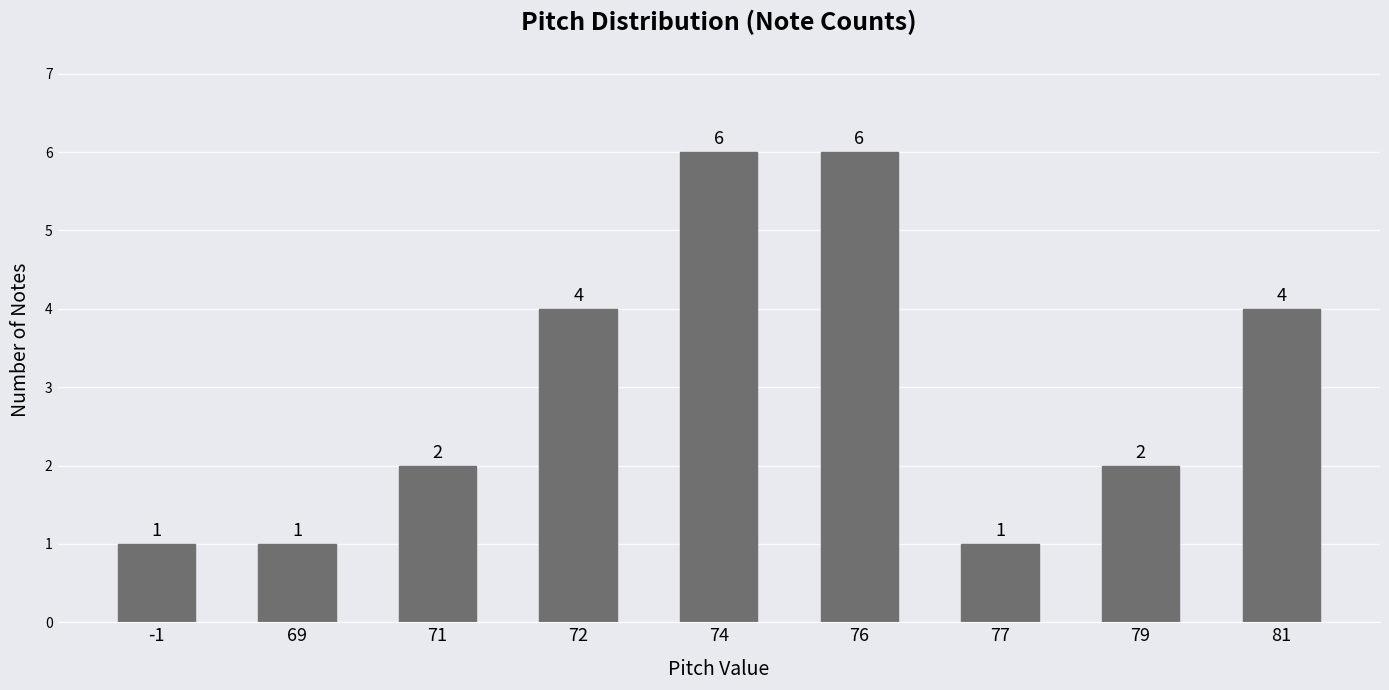

What is the value of the 7th bar from the left?

1